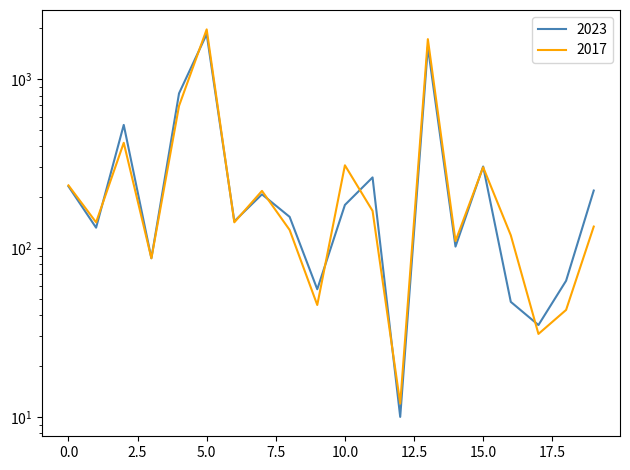

What is the difference between the maximum and minimum values in the 2023 series?

1838